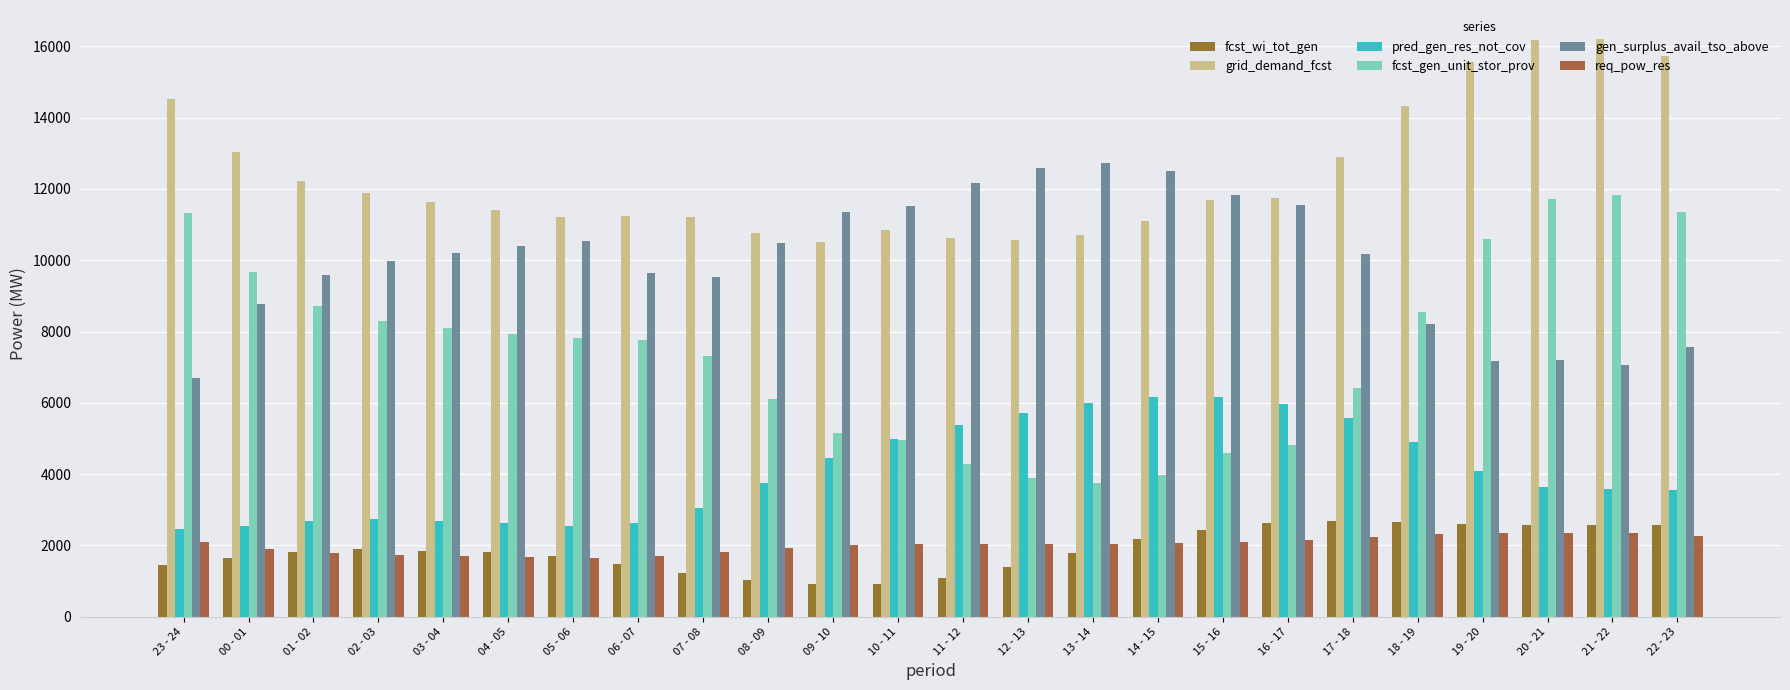

How many data points in req_pow_res are less than 2048?

12